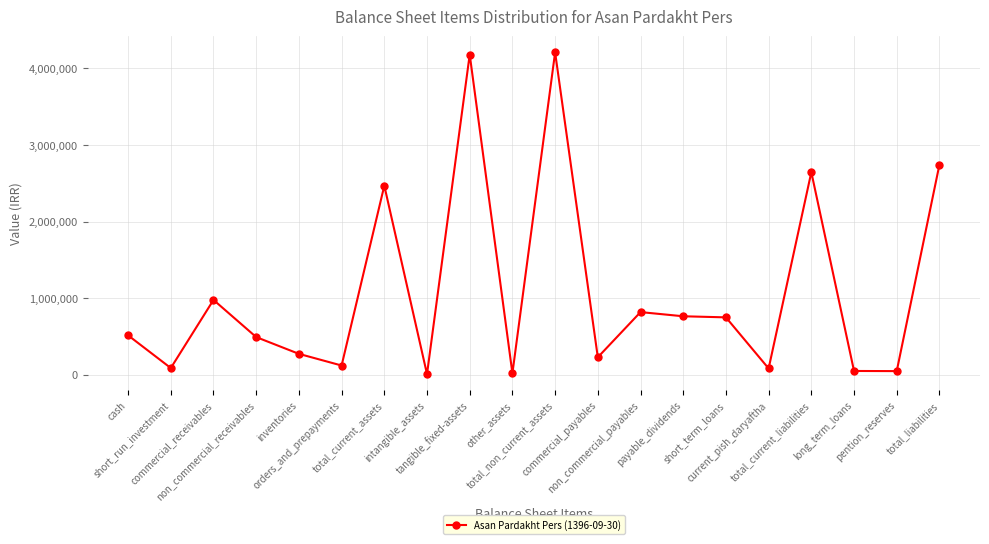

What is the average value?

1074271